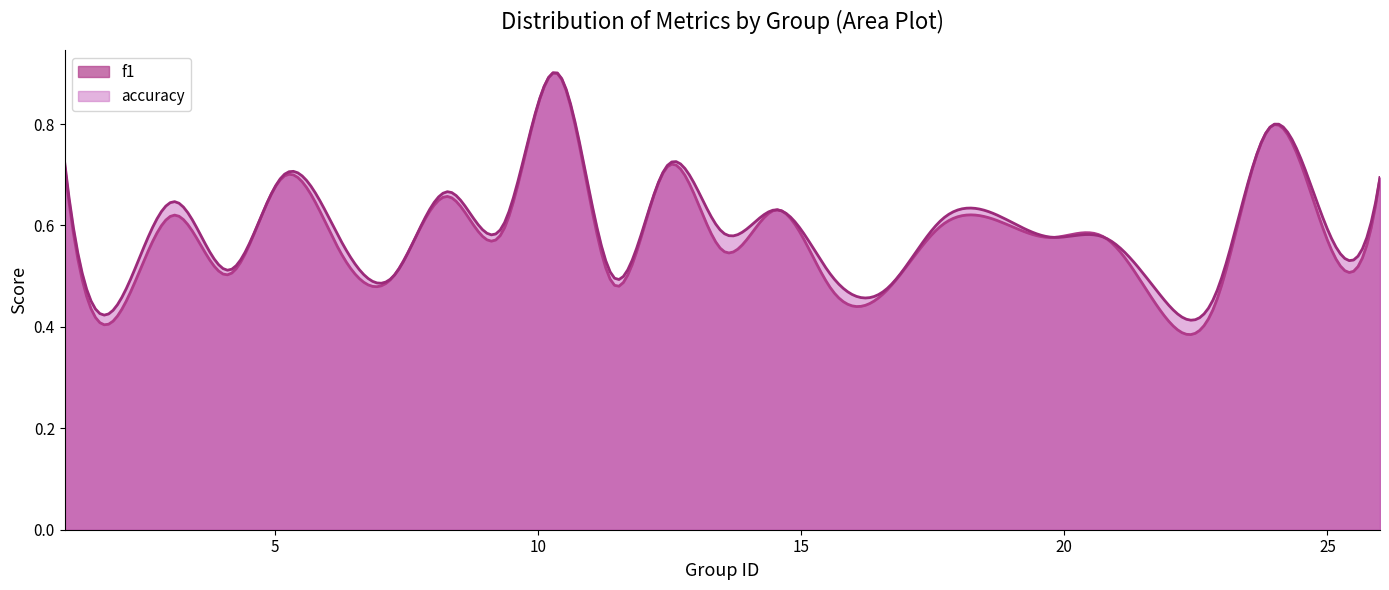

Rank the series by their average value, from lowest to highest.

f1, accuracy